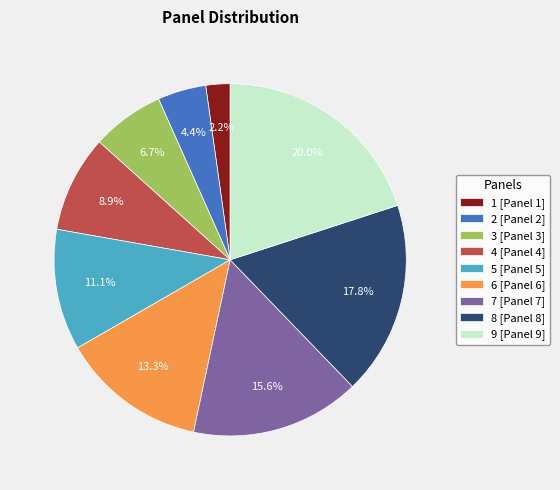

Rank the categories by value from lowest to highest.

1 [Panel 1], 2 [Panel 2], 3 [Panel 3], 4 [Panel 4], 5 [Panel 5], 6 [Panel 6], 7 [Panel 7], 8 [Panel 8], 9 [Panel 9]